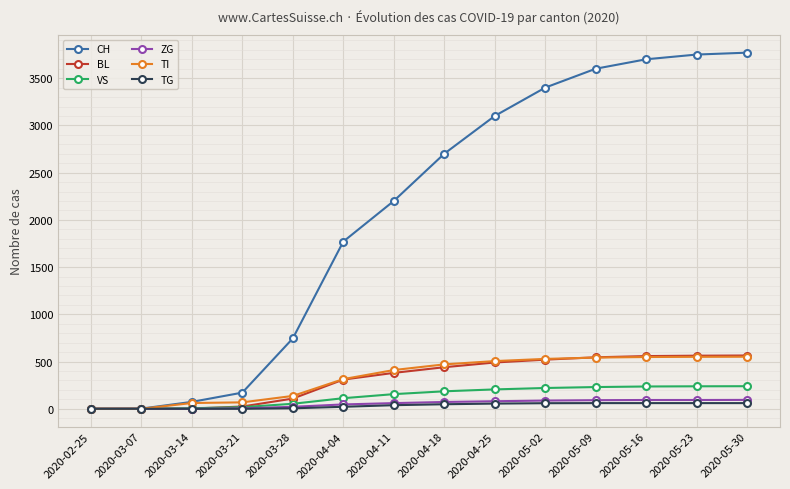

How many data points does each series have?

14